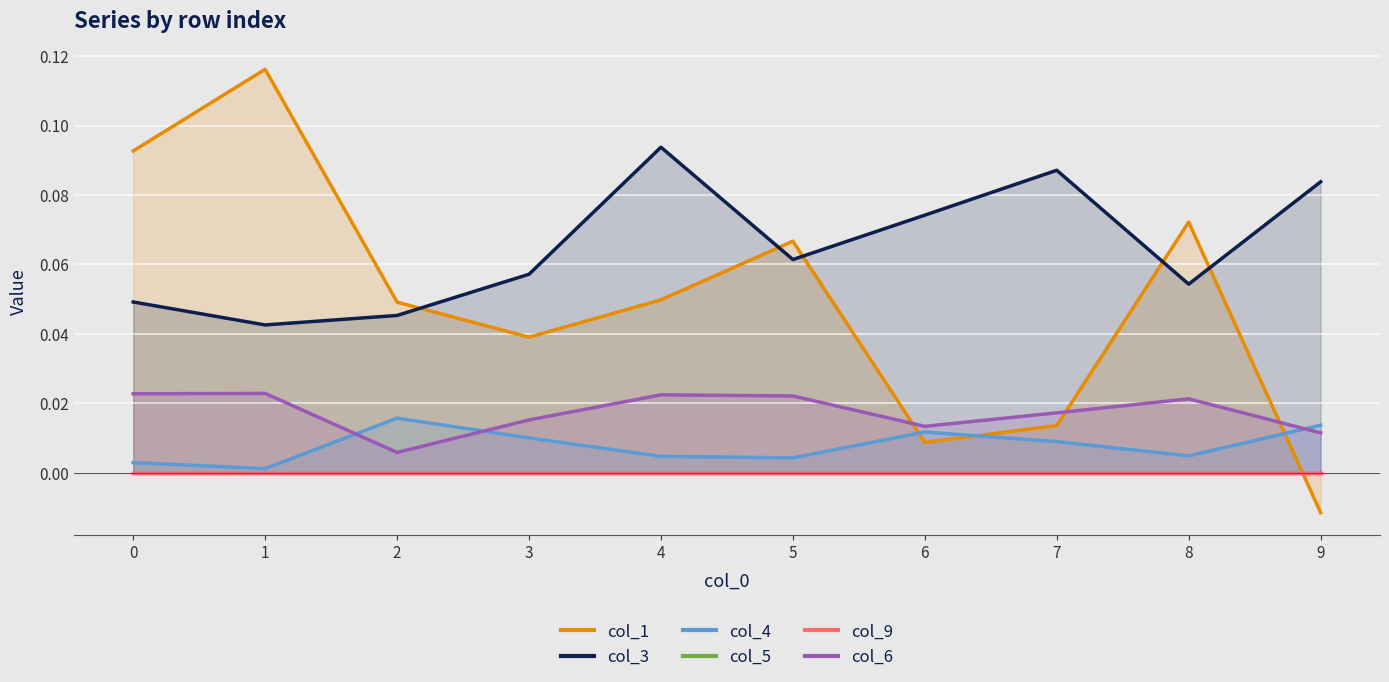

Does the chart display data point markers on the line(s)?

No